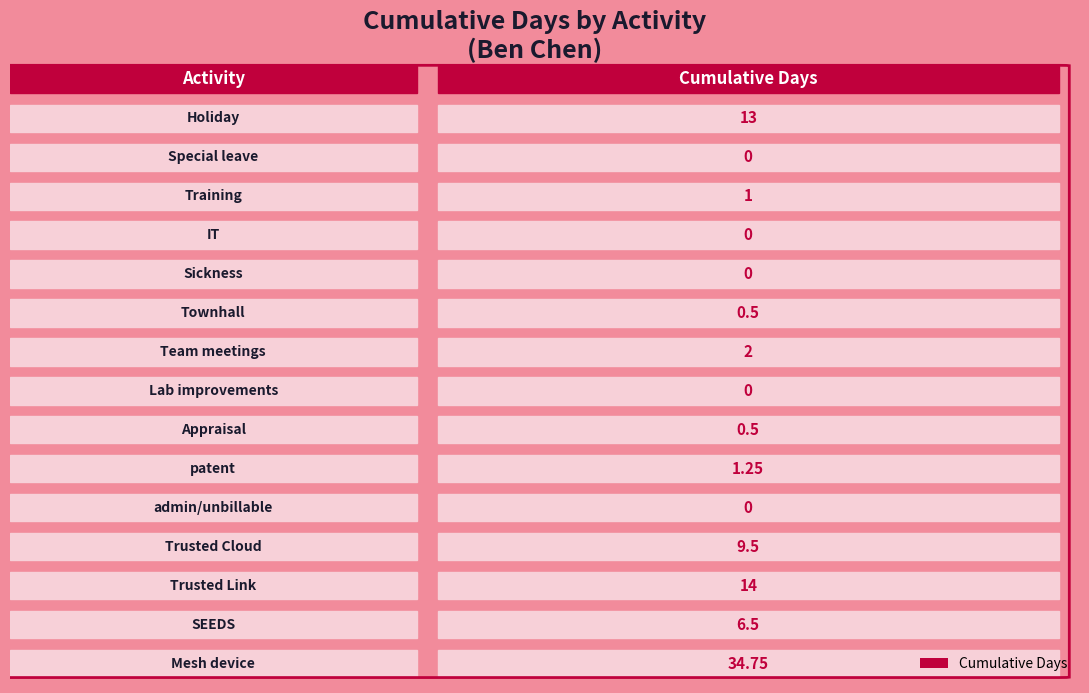

What position from the left is IT?

4